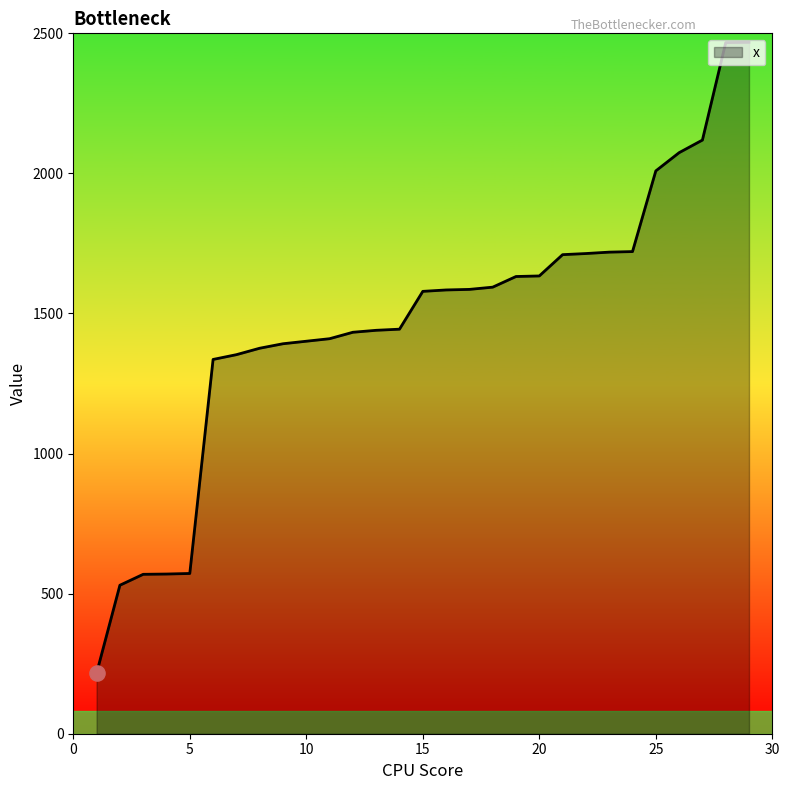

What is the difference between the maximum and minimum values?

2252